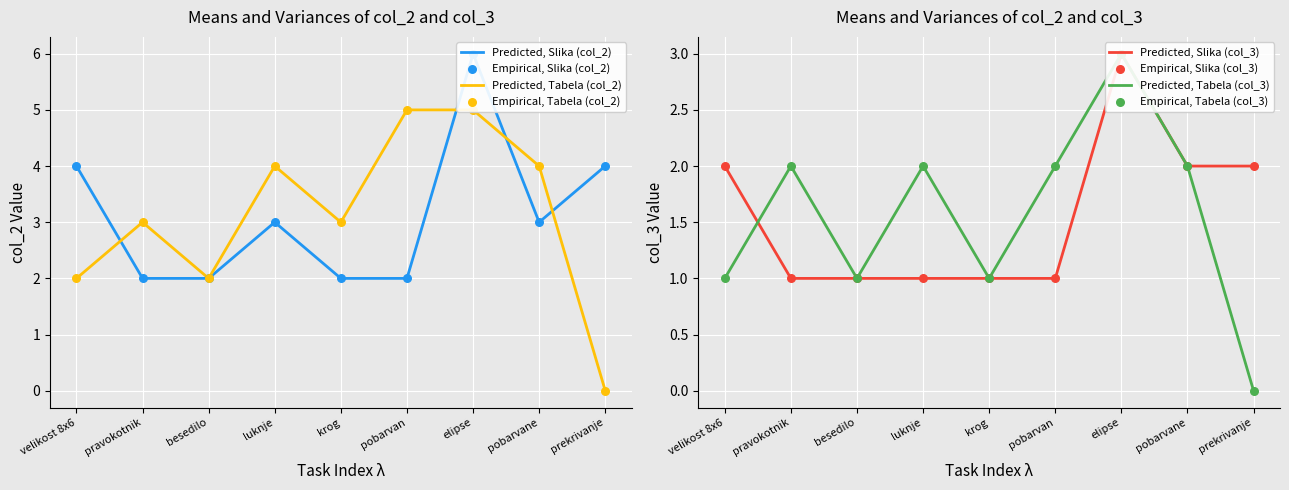

Which series reaches the minimum Y coordinate?

Tabela (col_2)